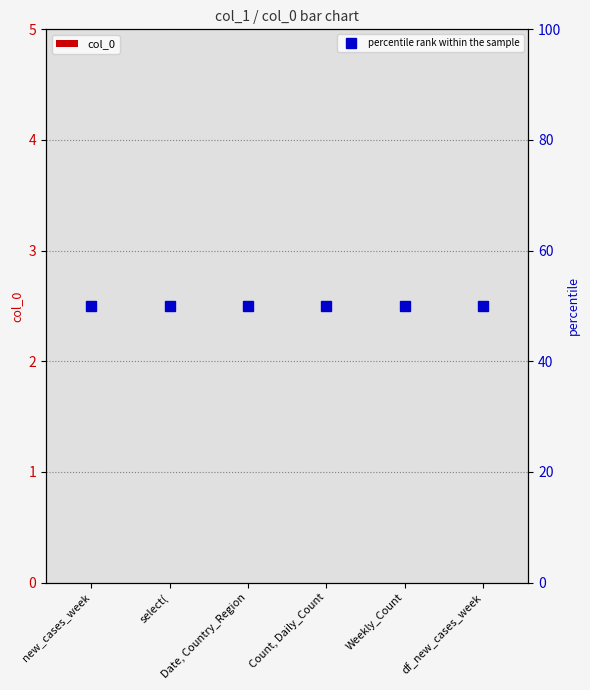

Is the value of percentile rank within the sample at Count, Daily_Count greater than the value of col_0 at Count, Daily_Count?

Yes